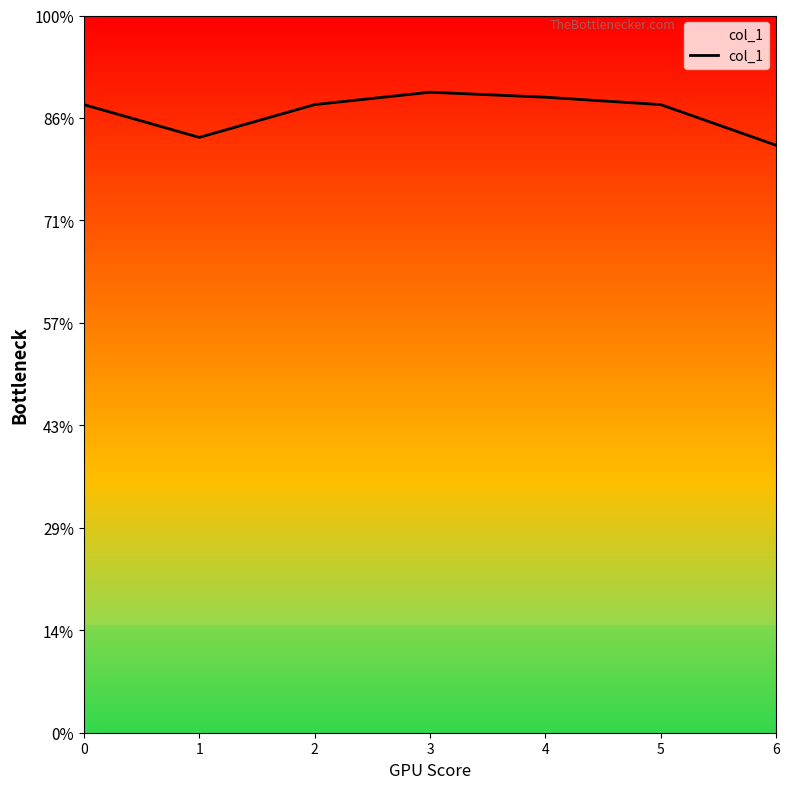

Is this an area chart (filled region under the line)?

Yes